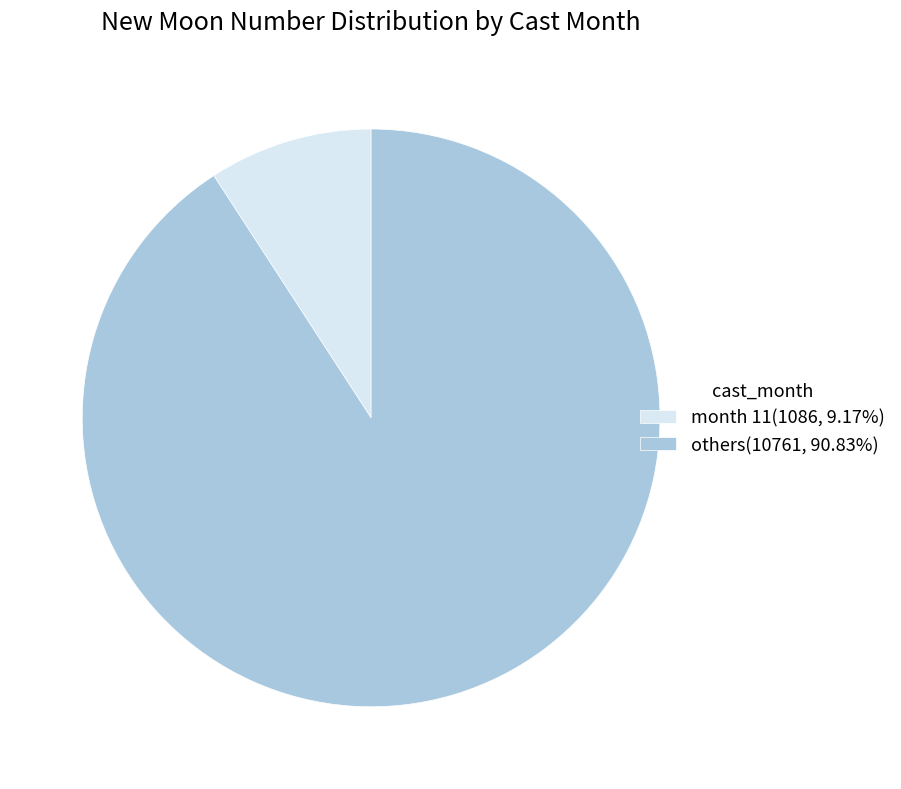

Do month 11(1086, 9.17%) and others(10761, 90.83%) together represent more than half of the pie?

Yes